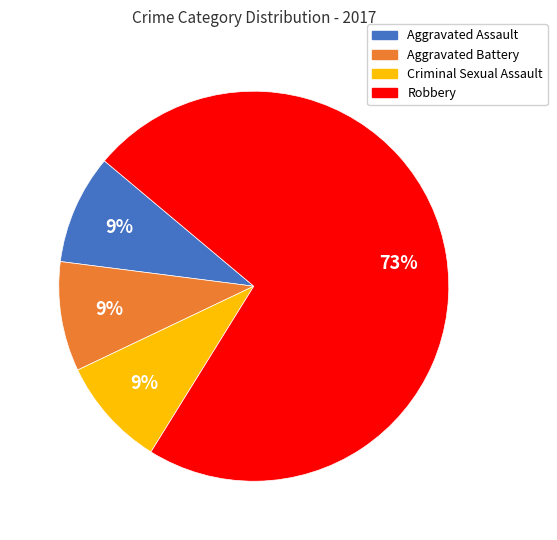

To the nearest percent, what is the difference between the largest and smallest slice percentages?

64%